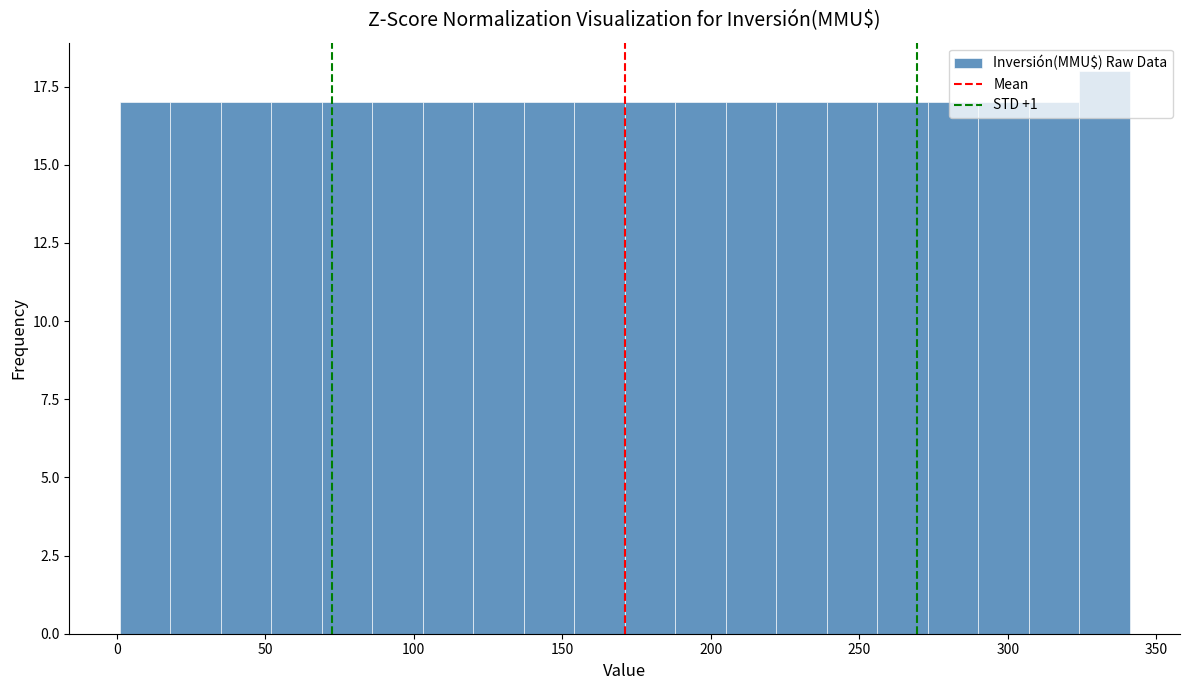

Read against the x-axis, roughly where is the centre of the tallest bar?

335